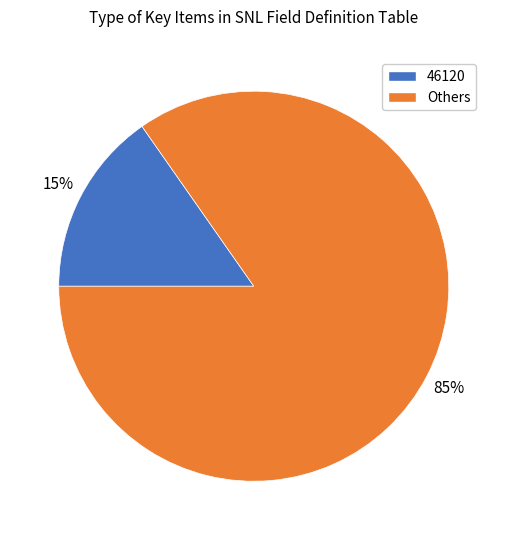

Is there a majority slice in this chart?

Yes